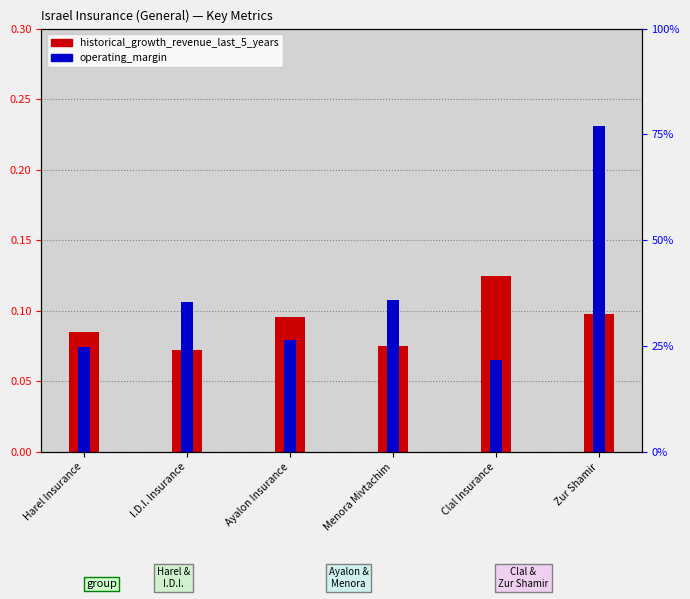

Which series has the largest total across all categories?

operating_margin